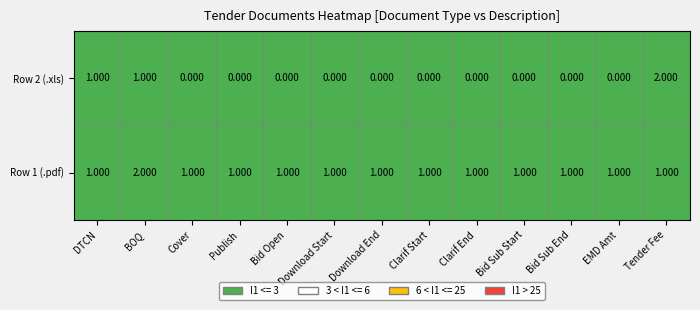

How many distinct data groups are displayed?

2